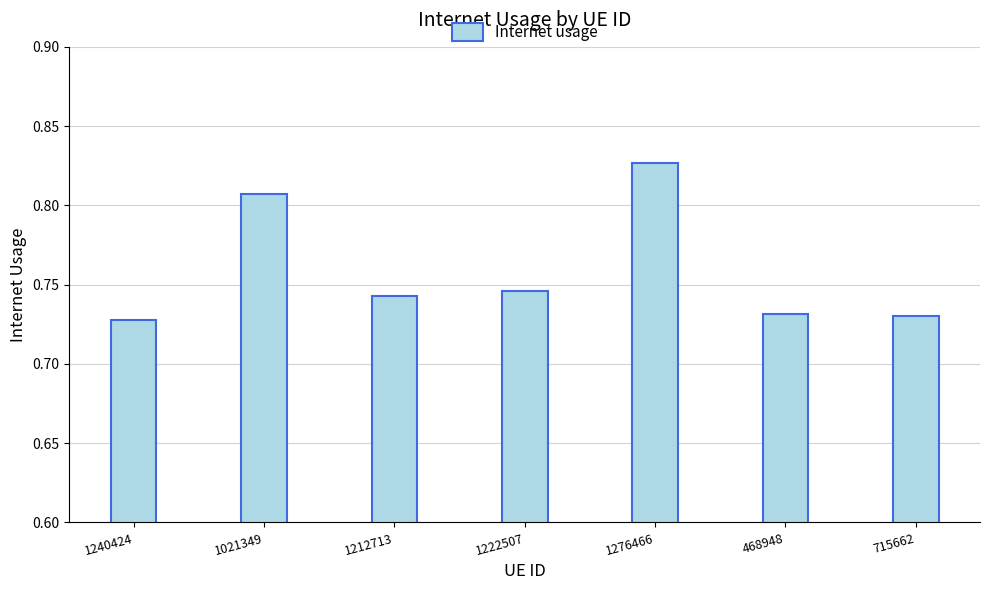

What is the sum of all values?

5.3